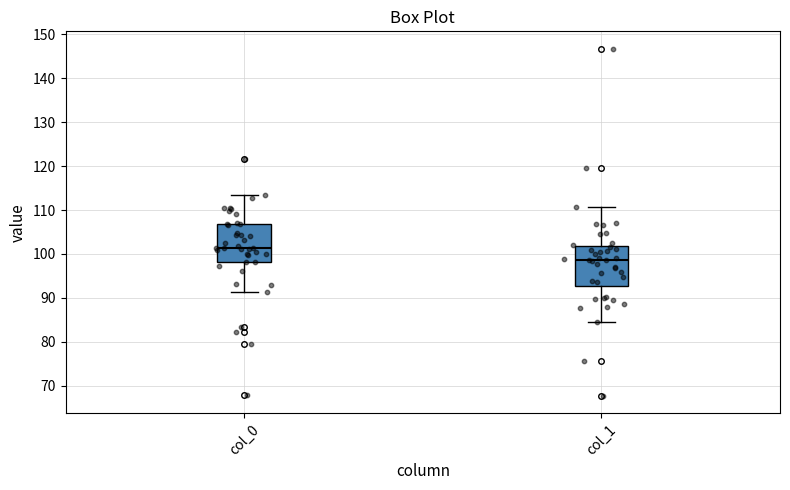

Reading left to right, transcribe this box plot: for each box, give where its median line is, the range the box spans, and where its two whiskers end, as read against the y-axis. The values are not printed on the chart, so give them approximately, as read against the axis.

col_0: median 101, box 98 to 107, whiskers 91 to 113
col_1: median 99, box 93 to 102, whiskers 85 to 111